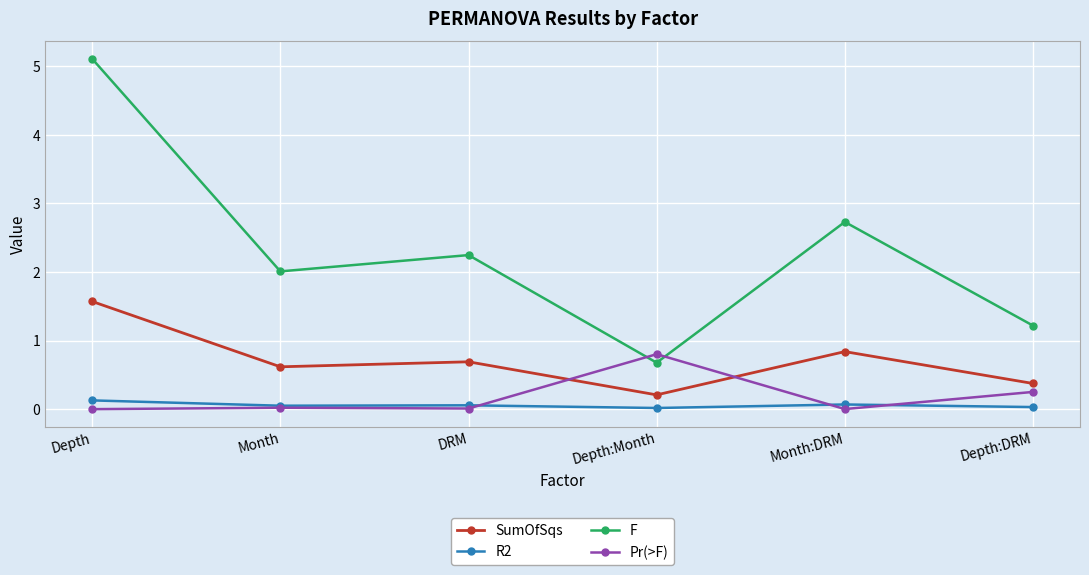

True or false: SumOfSqs and F cross at least once.

False